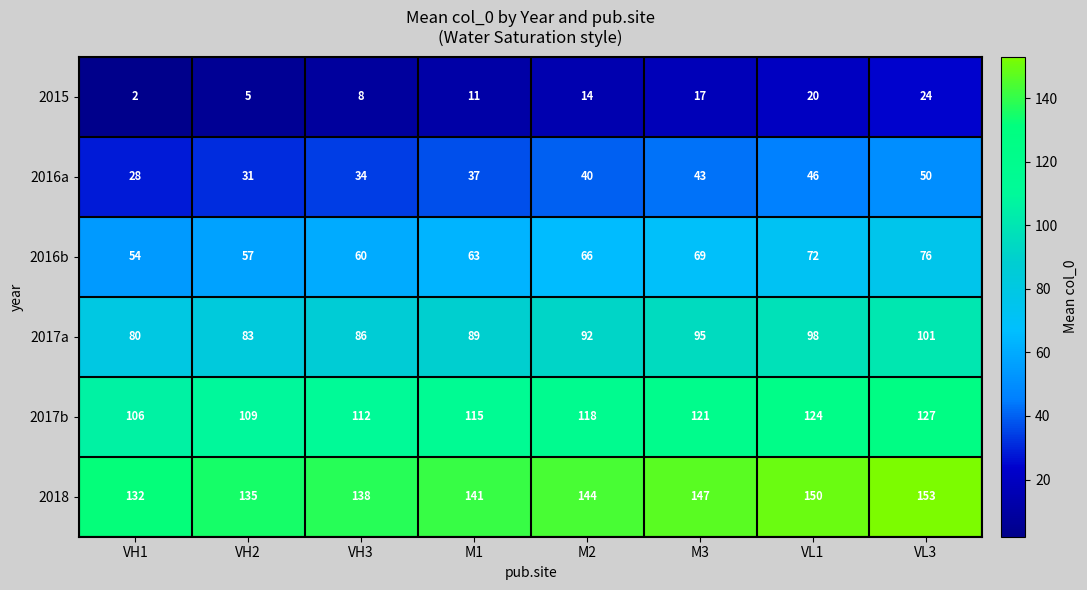

What value does the 2017a series have at M3, to the nearest 10?

100